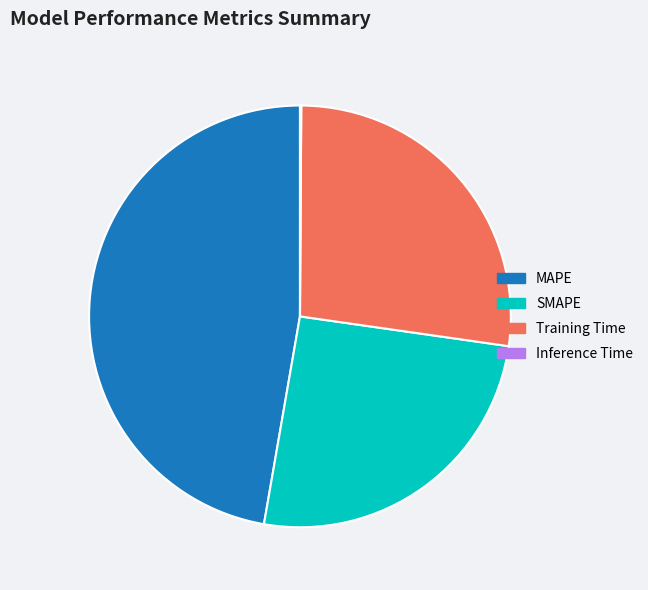

Is there any slice that represents more than half of the pie?

No